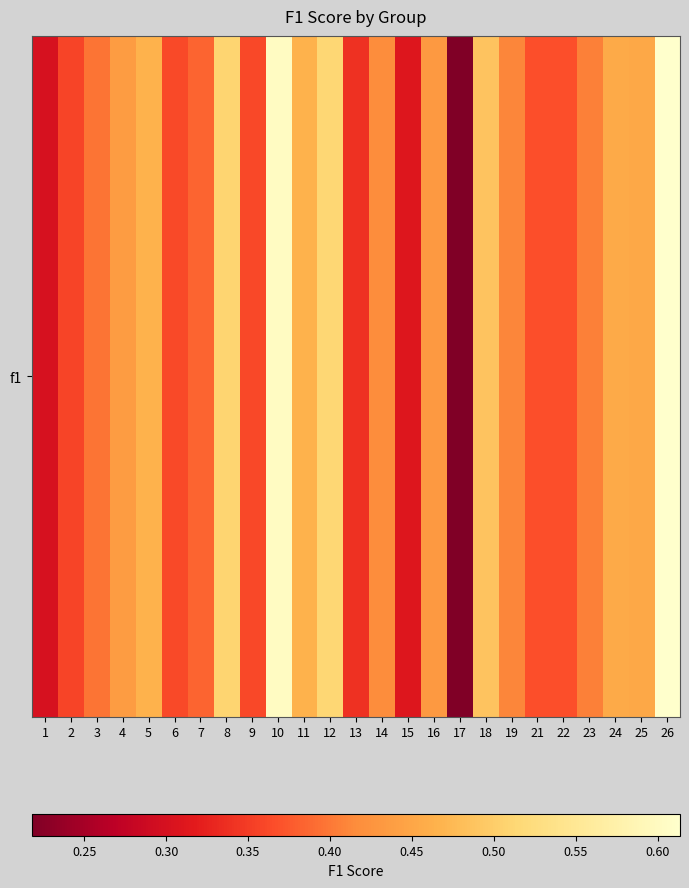

Reading left to right, what are all the values shown in this chart?

1=0.3	2=0.4	3=0.4	4=0.4	5=0.5	6=0.4	7=0.4	8=0.5	9=0.4	10=0.6	11=0.5	12=0.5	13=0.3	14=0.4	15=0.3	16=0.4	17=0.2	18=0.5	19=0.4	21=0.4	22=0.4	23=0.4	24=0.5	25=0.5	26=0.6